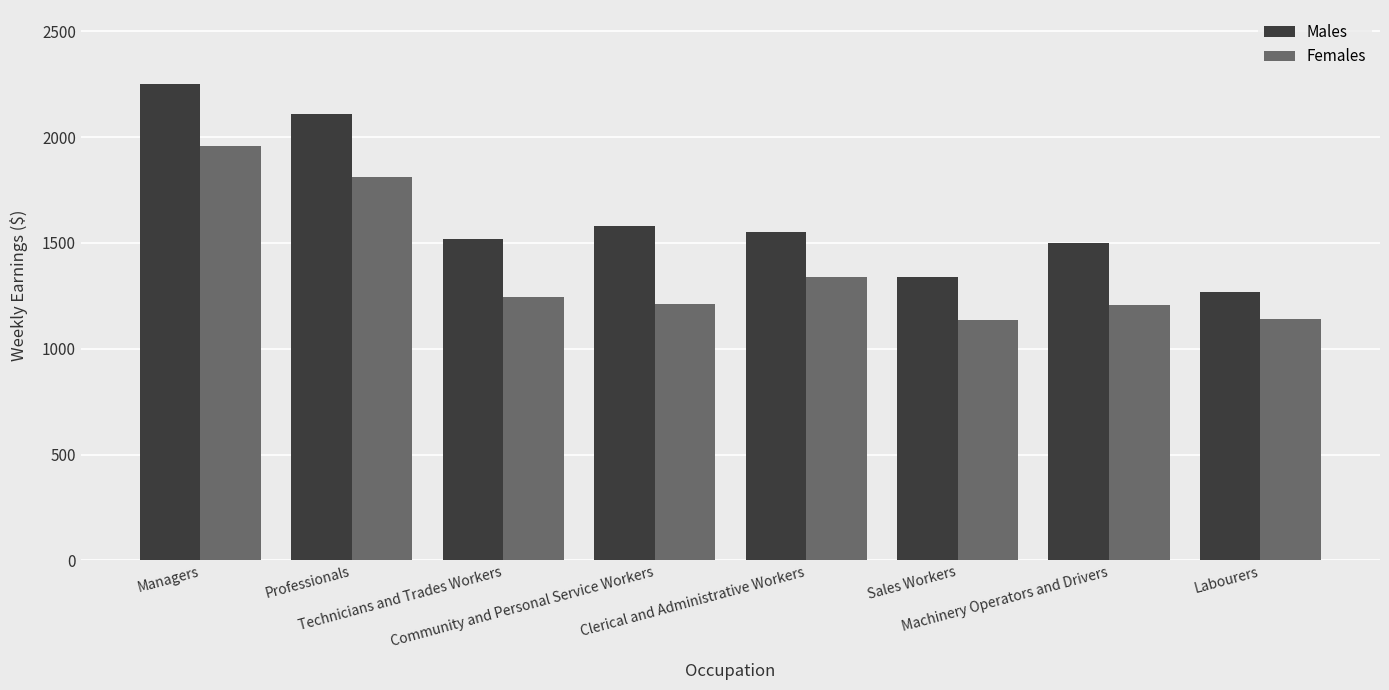

The Males series shows 1339.1 at Sales Workers. True or false?

True